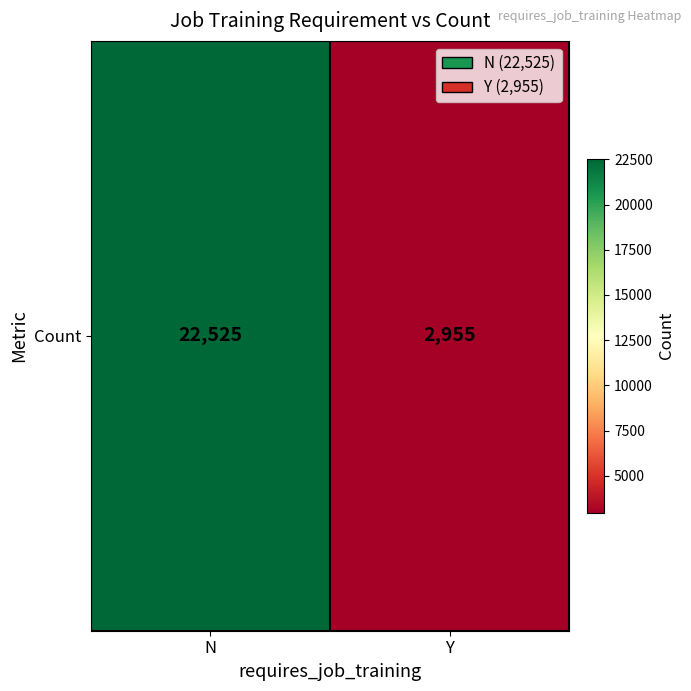

Rank the categories by value from highest to lowest.

N, Y